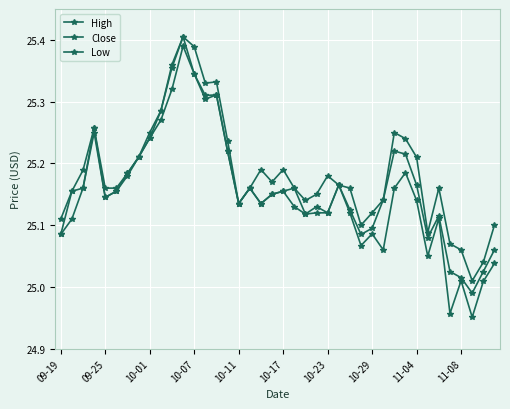

Count the number of categories in the chart.

40